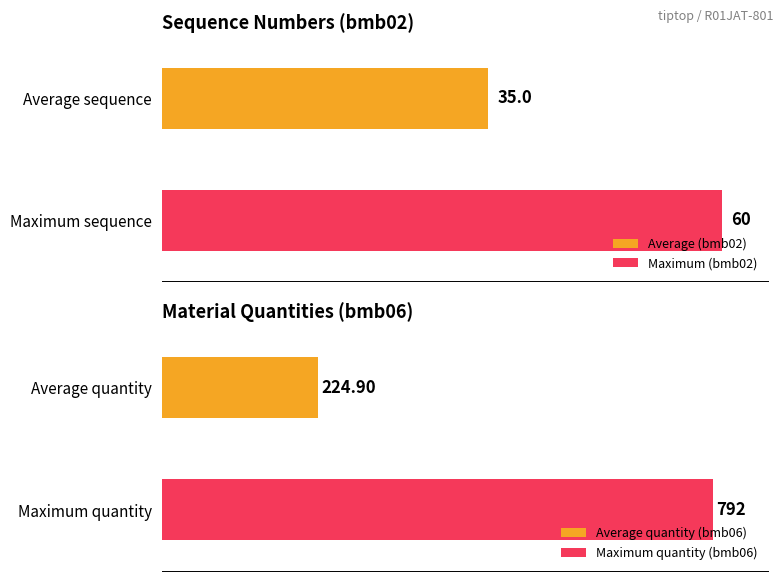

What is the maximum value for bmb06?

792.0